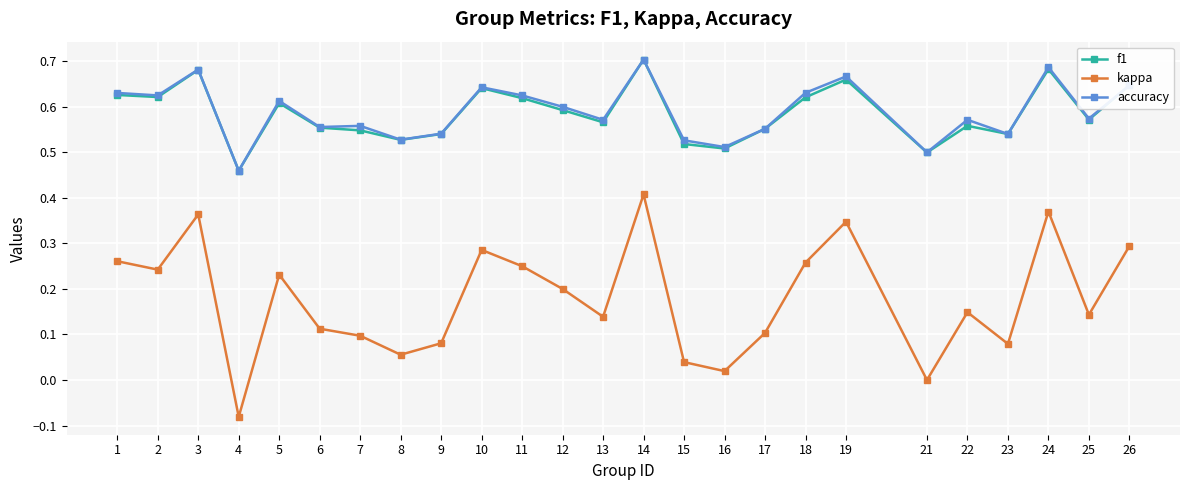

What are all the series names shown in the legend?

f1, kappa, accuracy